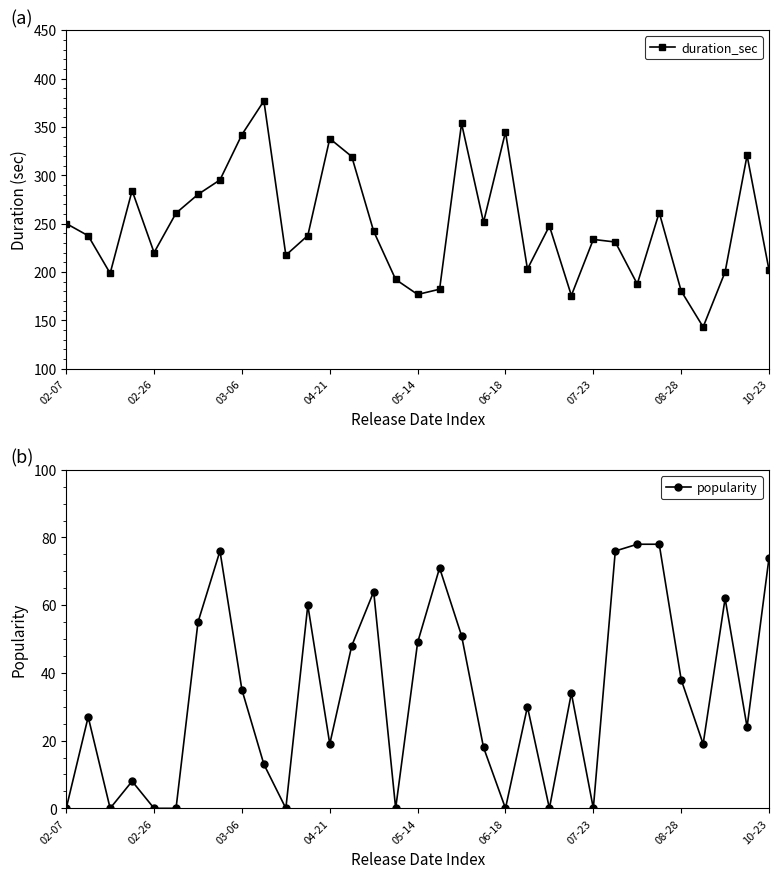

In duration_sec, how many points are lower than both neighbors (excluding endpoints)?

9